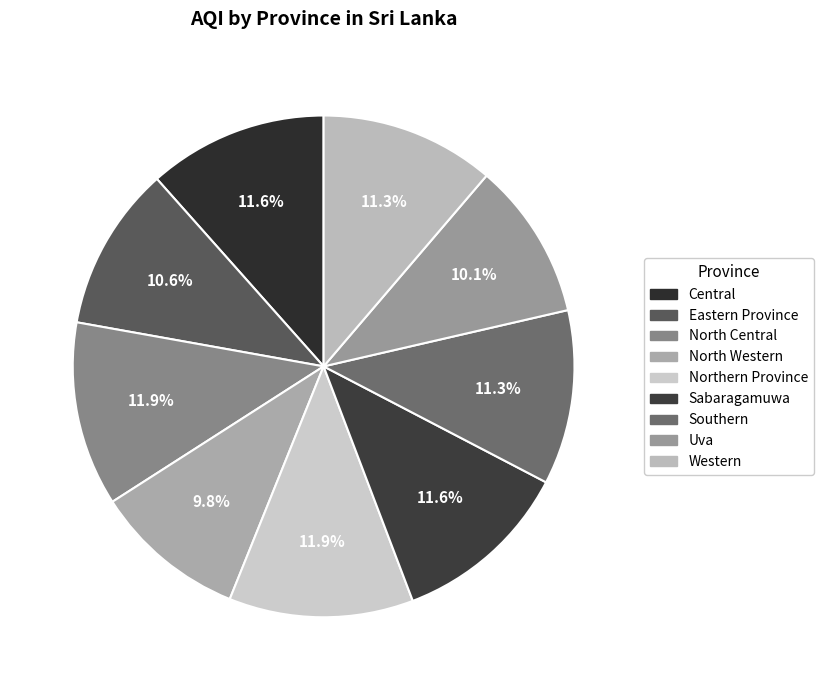

What is the total percentage of Western and Uva?

21.4%